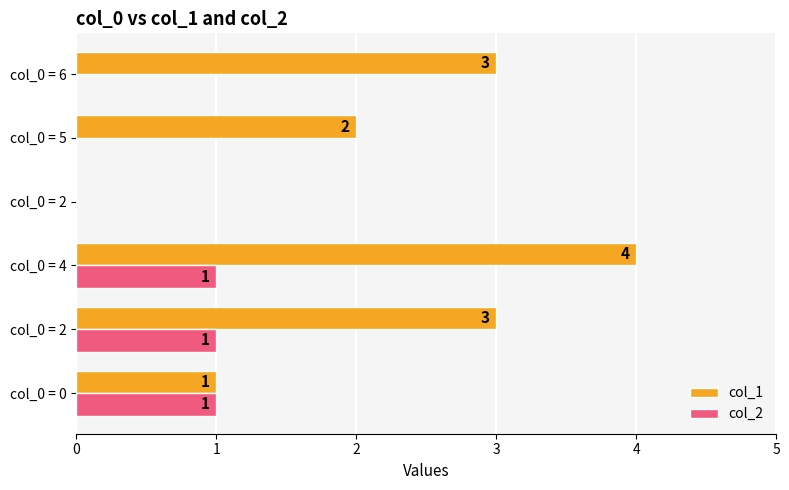

At which category is the sum across all series the highest?

col_0 = 4